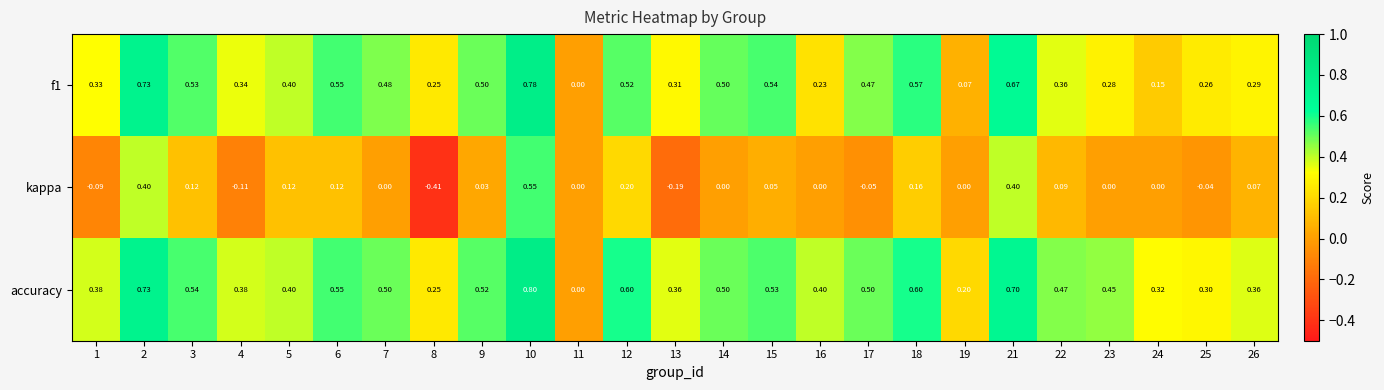

Is the value of kappa at 12 greater than the value of accuracy at 5?

No